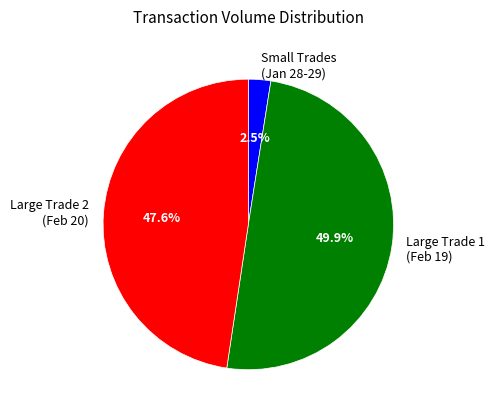

Approximately how many times larger is the value at Large Trade 1 (Feb 19) compared to Large Trade 2 (Feb 20)?

1.0